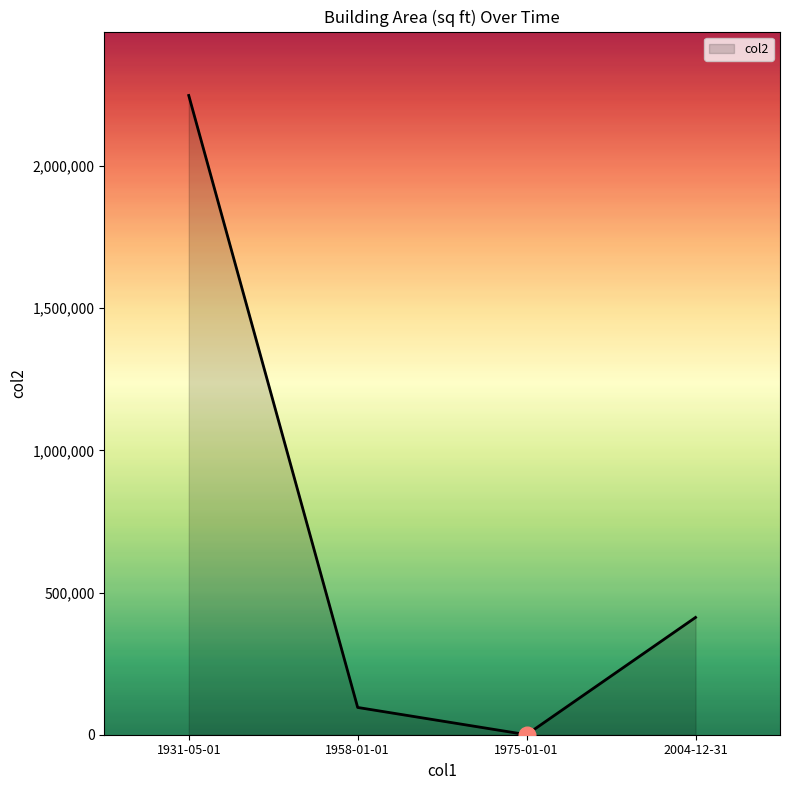

What is the difference between the maximum and minimum values?

2248227.5